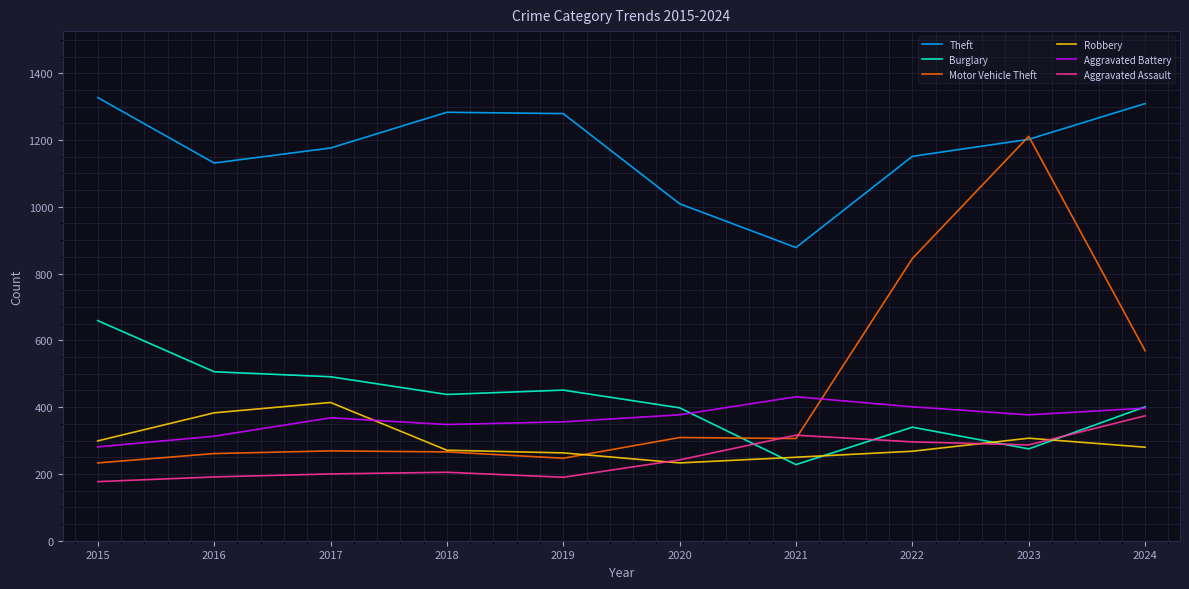

How many lines are shown in the chart?

6